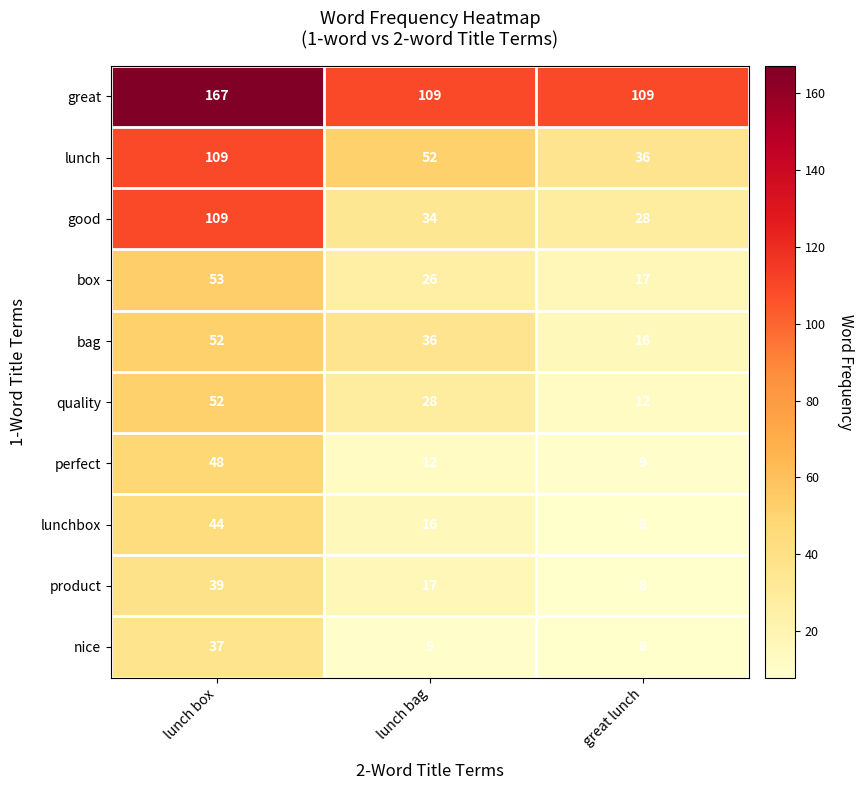

What is the average value of the great series?

128